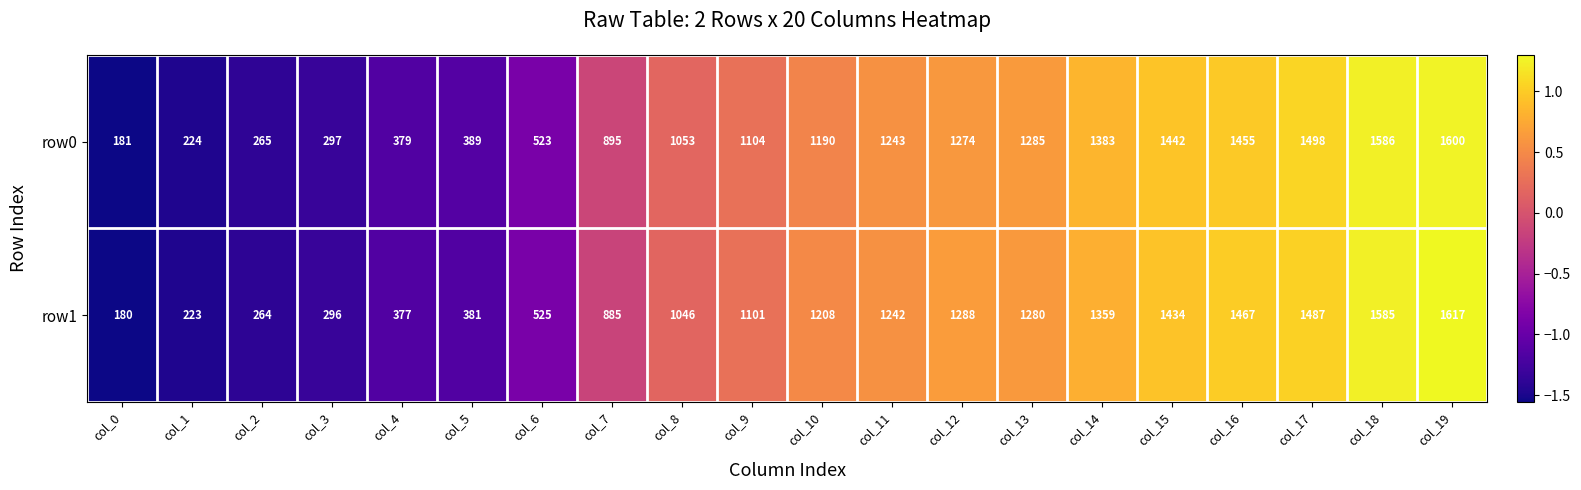

Where is row0 nearest to the value 890?

col_7